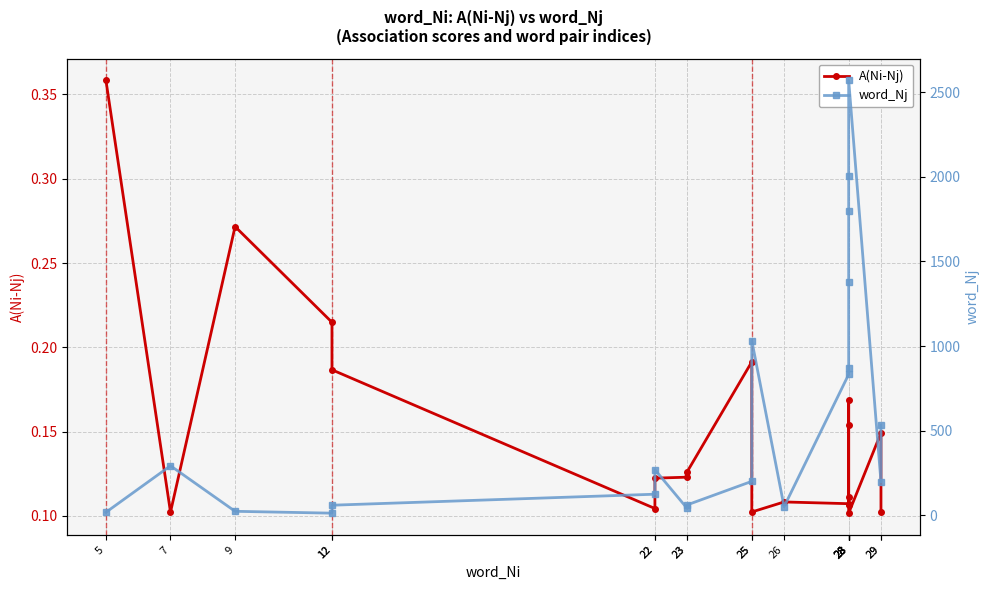

True or false: word_Nj has a value of 201.0 at 25.

True